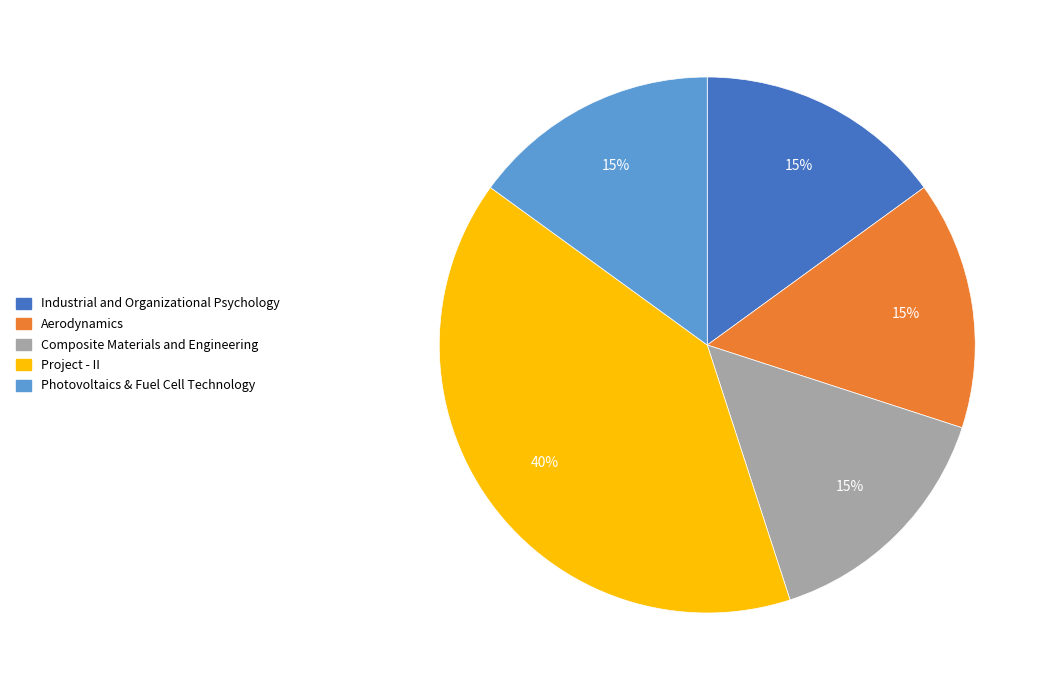

Is Composite Materials and Engineering the majority of the pie?

No